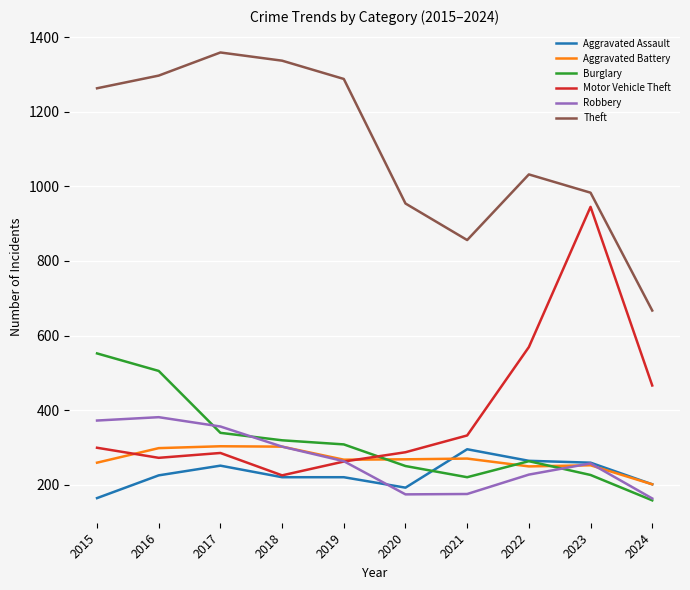

After their last crossing, which series has the higher values: Aggravated Assault or Burglary?

Aggravated Assault